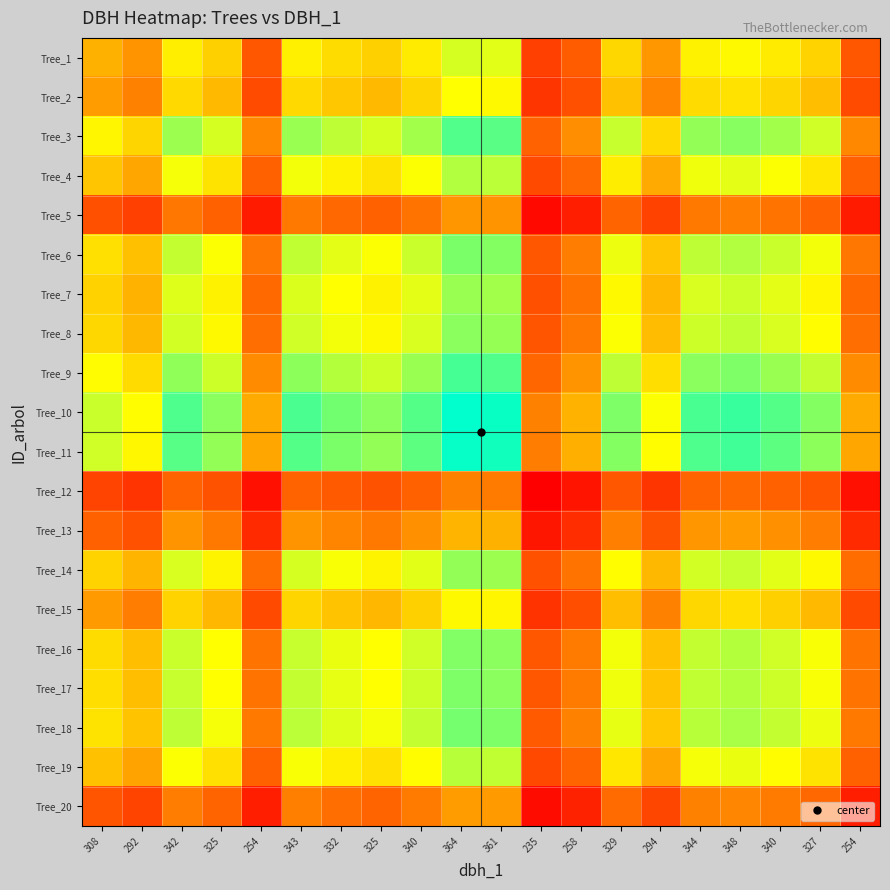

Which series changed the most between 254 and 327?

Tree_10